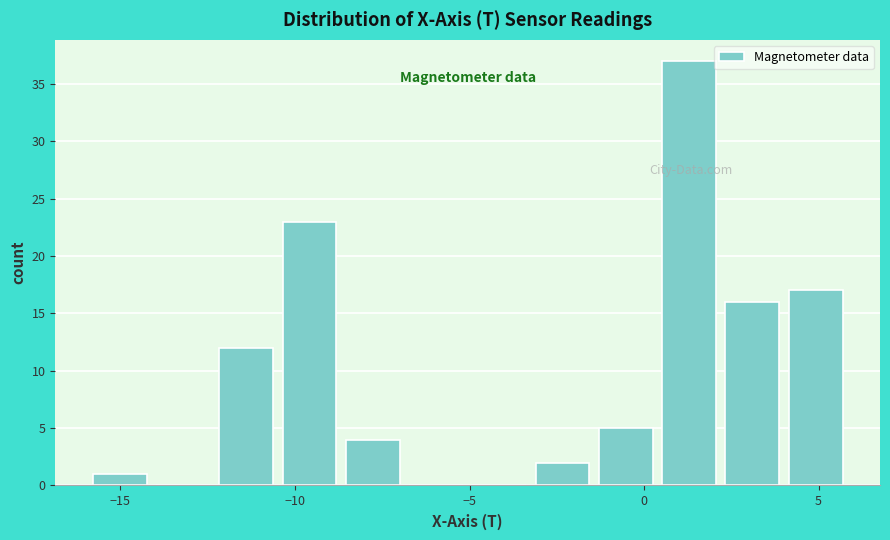

Around what value on the x-axis is the tallest bar? Give the approximate position of its centre, as read against the axis.

1.5